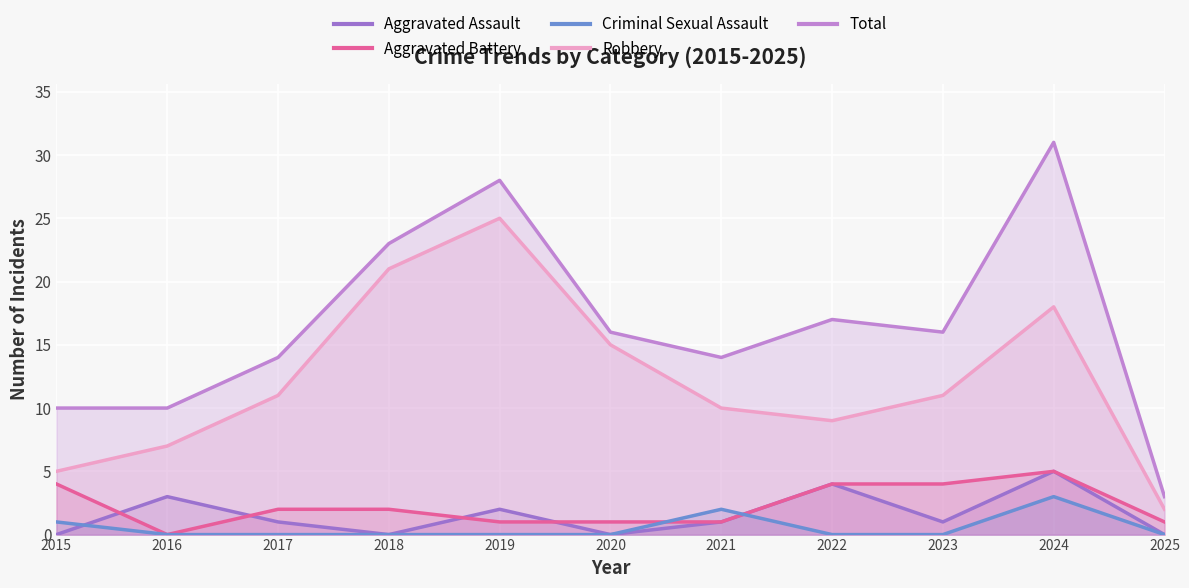

What is the value of the Aggravated Battery point at the 1st from the left?

4